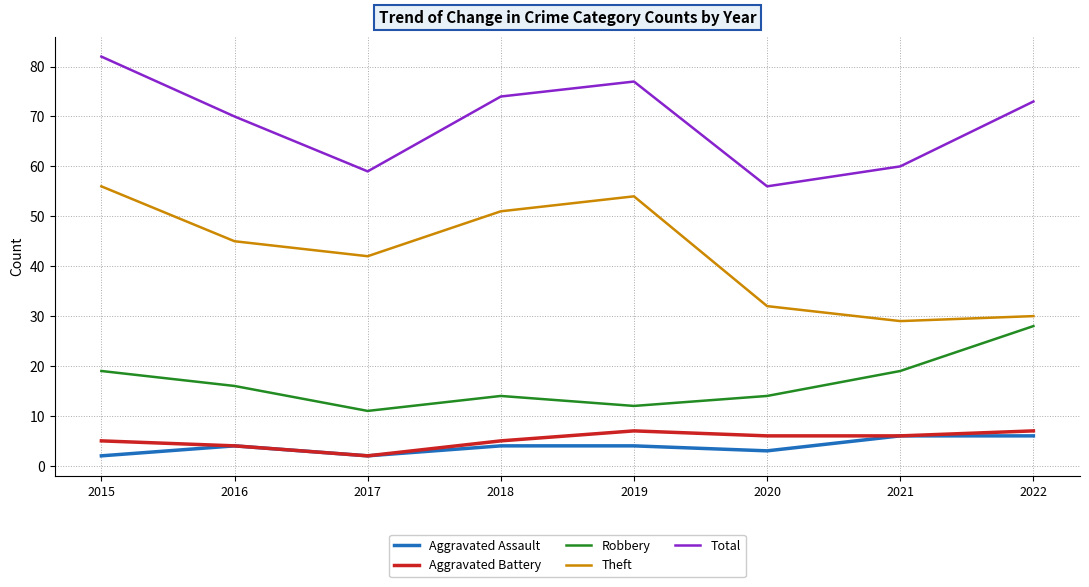

What is the difference between the maximum and minimum values in the Robbery series?

17